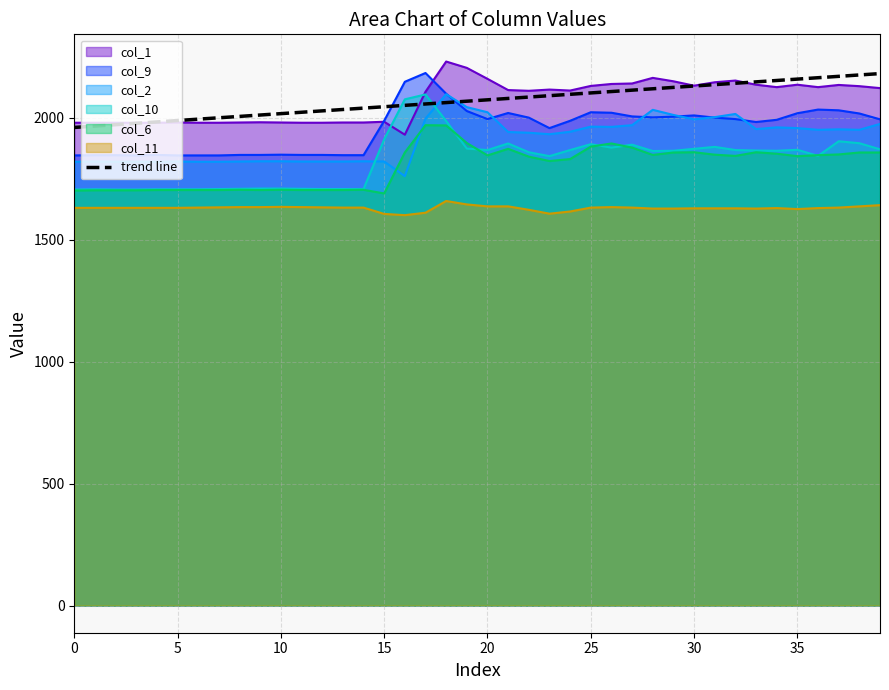

What is the change in value from 23 to 31?

+45.3